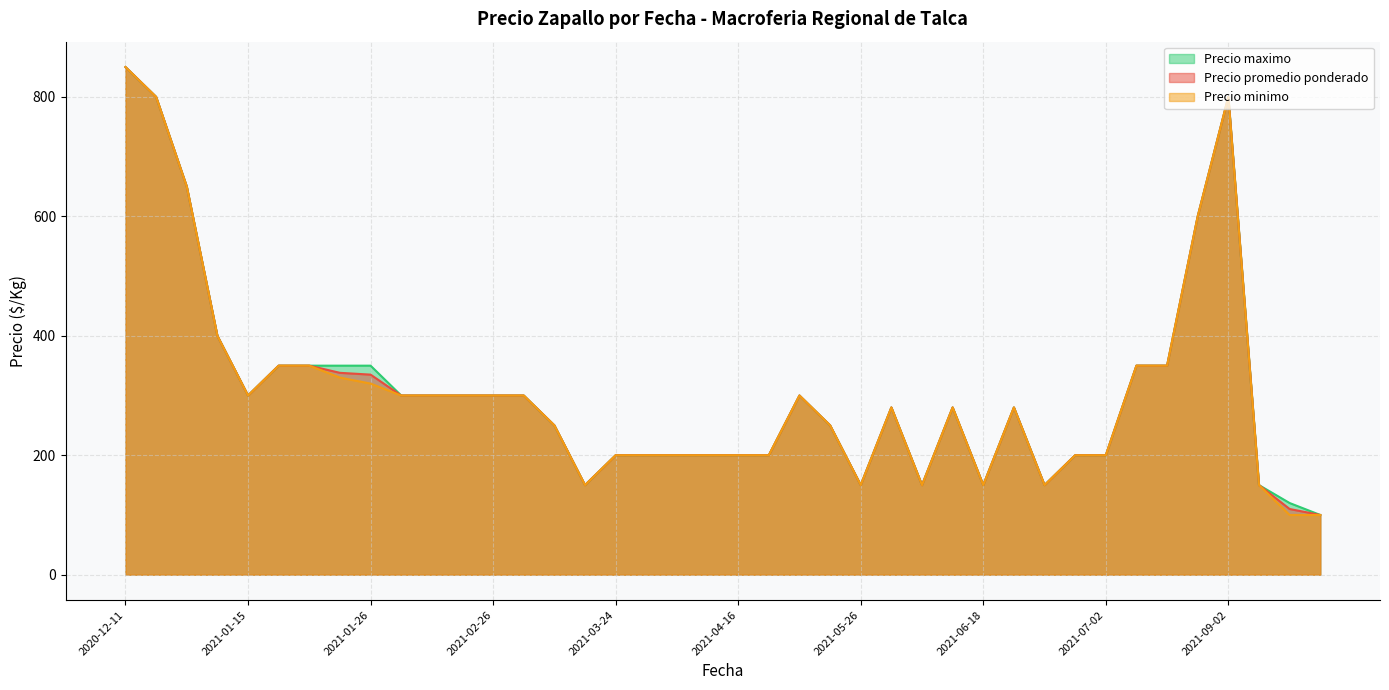

List the series in order of their overall mean, highest first.

Precio maximo, Precio promedio ponderado, Precio minimo